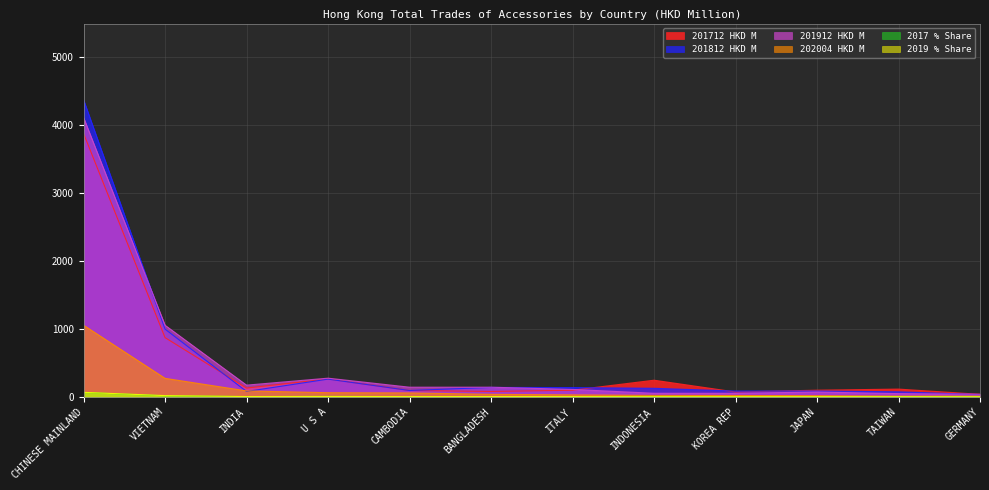

True or false: 202004 HKD M has more than 0 points higher than both neighbors.

False